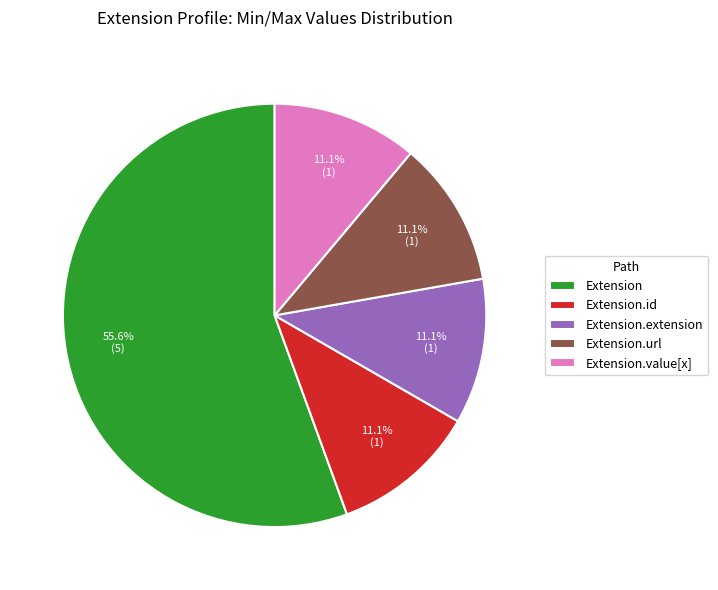

To the nearest percent, what is the average slice percentage?

20%